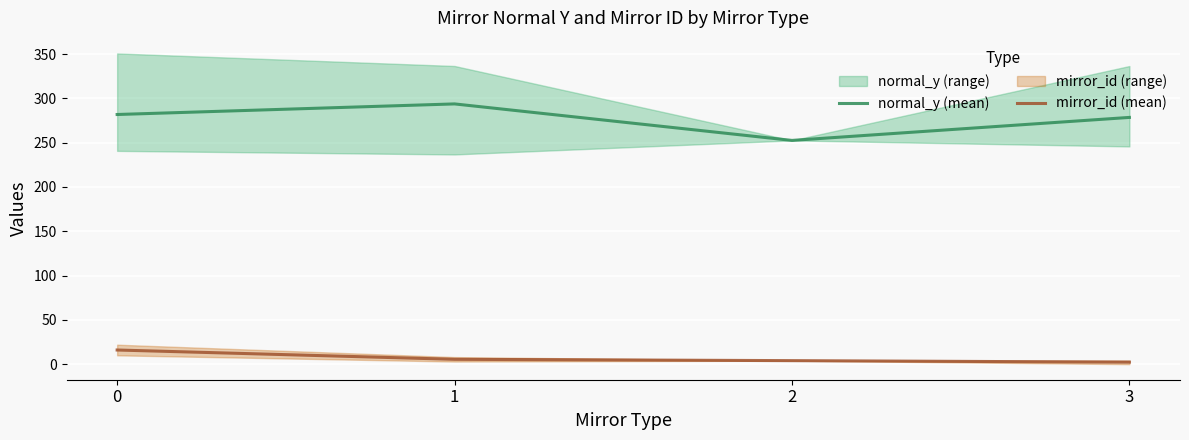

List the labels in order of mirror_id (mean) value, smallest first.

3, 2, 1, 0